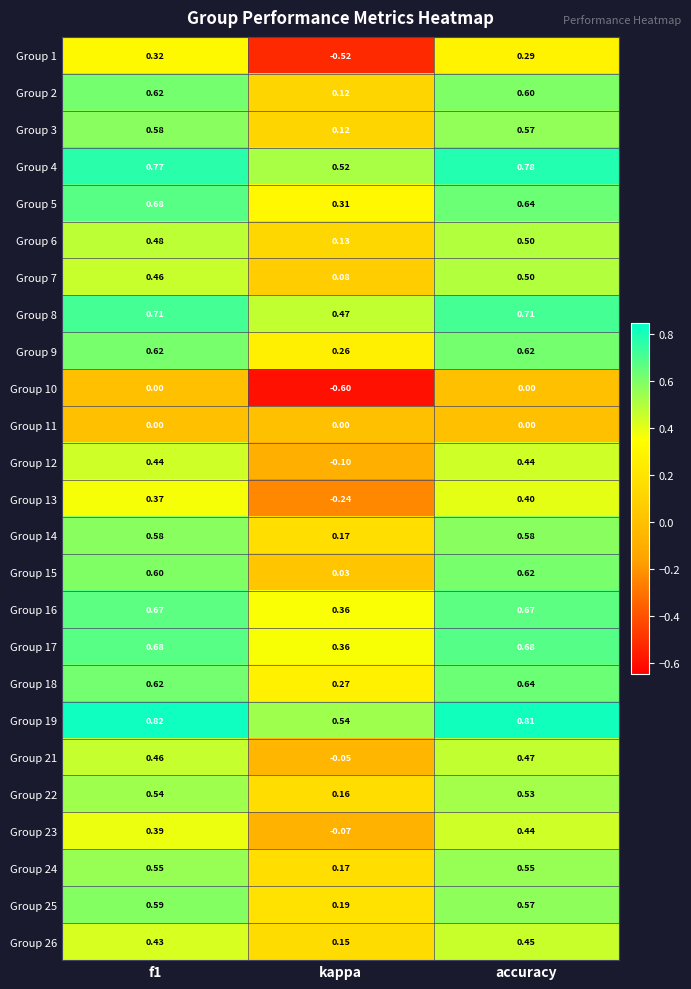

Which series has the largest range (max minus min)?

Group 1